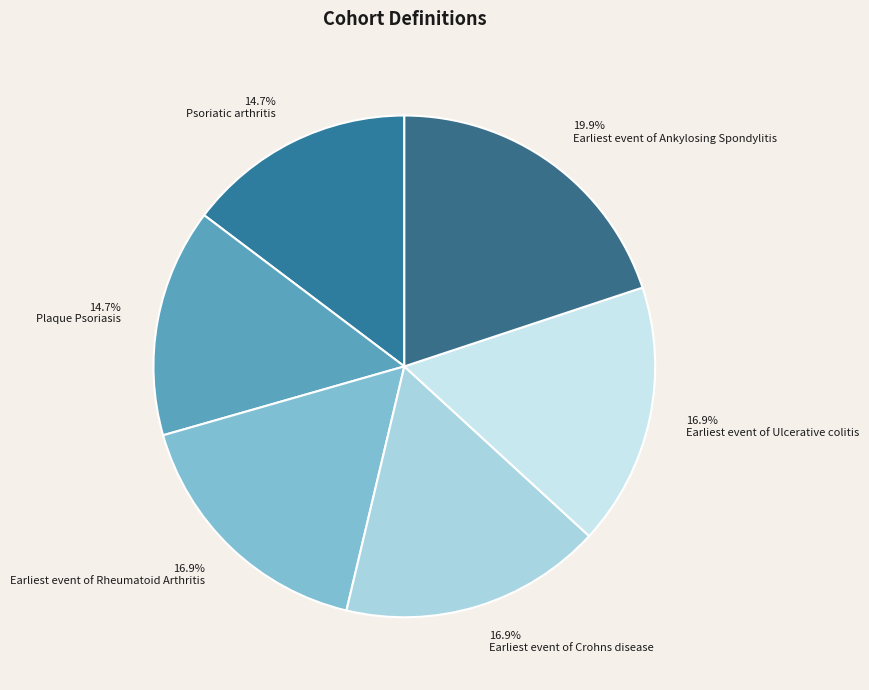

The Plaque Psoriasis slice represents 15% of the pie. True or false?

True